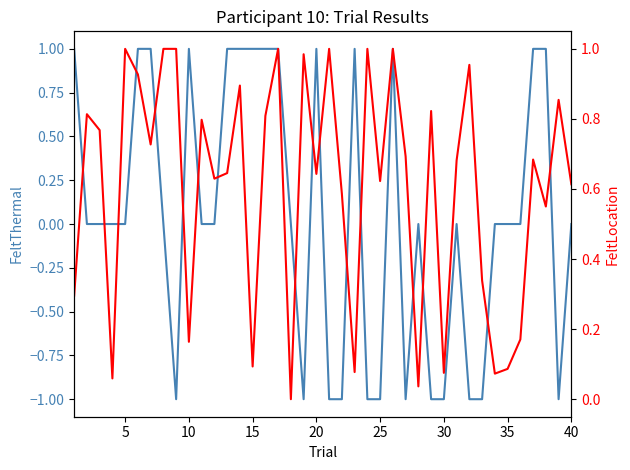

Rank the series by their average value, from lowest to highest.

FeltThermal, FeltLocation